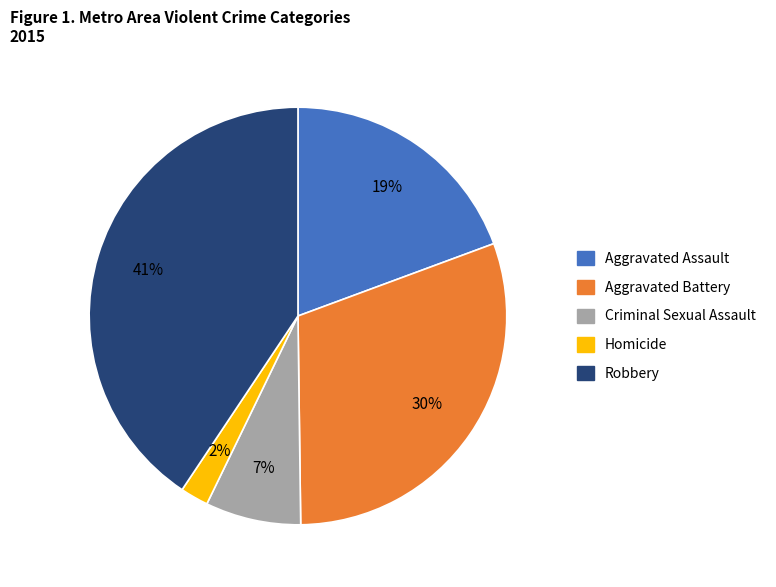

Rank the categories by value from highest to lowest.

Robbery, Aggravated Battery, Aggravated Assault, Criminal Sexual Assault, Homicide